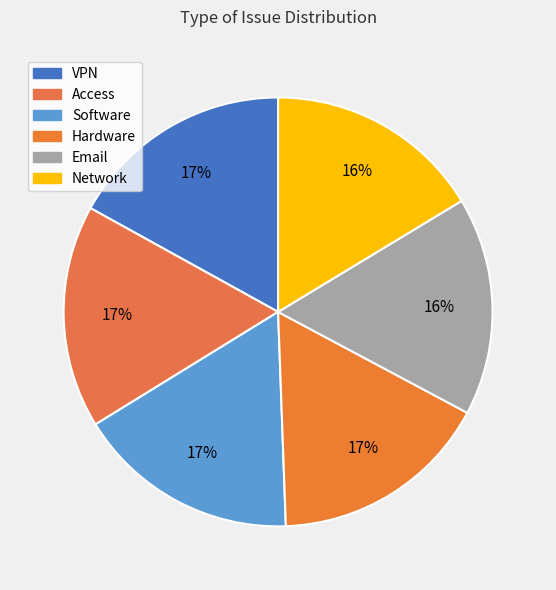

What is the smallest slice in the pie chart?

Network